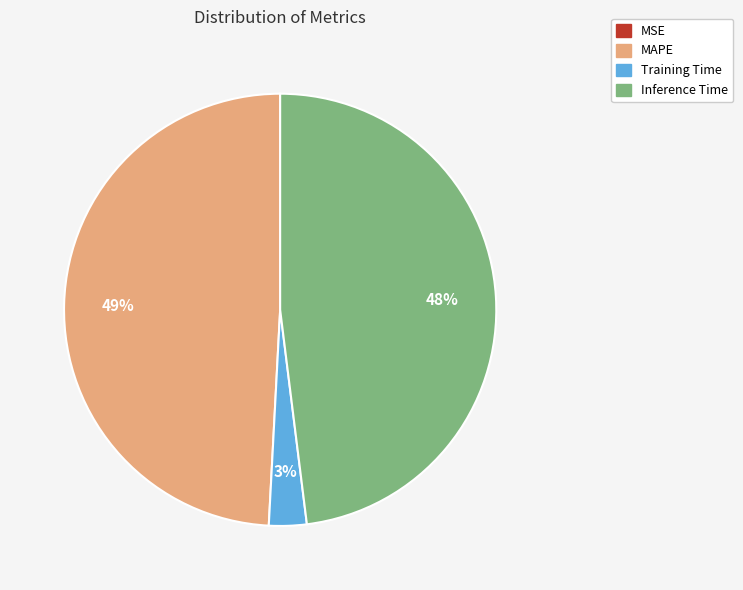

Does any single category account for the majority?

No